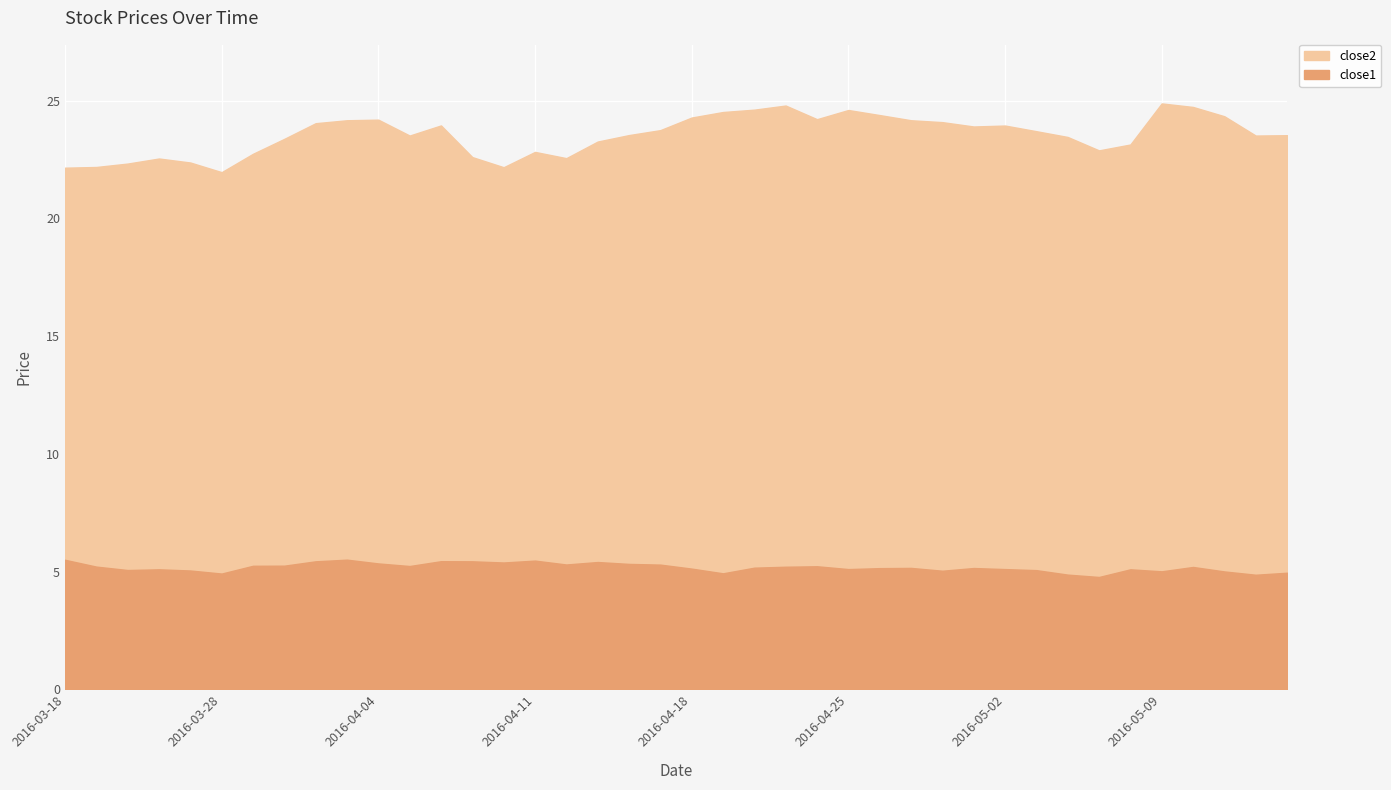

Reading right to left, list all the values displayed in this chart.

close2: 2016-05-13=23.5	2016-05-12=23.5	2016-05-11=24.3	2016-05-10=24.7	2016-05-09=24.9	2016-05-06=23.1	2016-05-05=22.9	2016-05-04=23.5	2016-05-03=23.7	2016-05-02=23.9	2016-04-29=23.9	2016-04-28=24.1	2016-04-27=24.2	2016-04-26=24.4	2016-04-25=24.6	2016-04-22=24.2	2016-04-21=24.8	2016-04-20=24.6	2016-04-19=24.5	2016-04-18=24.3	2016-04-15=23.8	2016-04-14=23.5	2016-04-13=23.3	2016-04-12=22.6	2016-04-11=22.8	2016-04-08=22.2	2016-04-07=22.6	2016-04-06=23.9	2016-04-05=23.5	2016-04-04=24.2	2016-04-01=24.2	2016-03-31=24.0	2016-03-30=23.4	2016-03-29=22.7	2016-03-28=22.0	2016-03-24=22.4	2016-03-23=22.5	2016-03-22=22.3	2016-03-21=22.2	2016-03-18=22.2
close1: 2016-05-13=5.0	2016-05-12=4.9	2016-05-11=5.0	2016-05-10=5.2	2016-05-09=5.0	2016-05-06=5.1	2016-05-05=4.8	2016-05-04=4.9	2016-05-03=5.1	2016-05-02=5.1	2016-04-29=5.2	2016-04-28=5.0	2016-04-27=5.2	2016-04-26=5.1	2016-04-25=5.1	2016-04-22=5.2	2016-04-21=5.2	2016-04-20=5.2	2016-04-19=4.9	2016-04-18=5.1	2016-04-15=5.3	2016-04-14=5.3	2016-04-13=5.4	2016-04-12=5.3	2016-04-11=5.5	2016-04-08=5.4	2016-04-07=5.4	2016-04-06=5.4	2016-04-05=5.2	2016-04-04=5.3	2016-04-01=5.5	2016-03-31=5.4	2016-03-30=5.2	2016-03-29=5.2	2016-03-28=4.9	2016-03-24=5.0	2016-03-23=5.1	2016-03-22=5.1	2016-03-21=5.2	2016-03-18=5.5